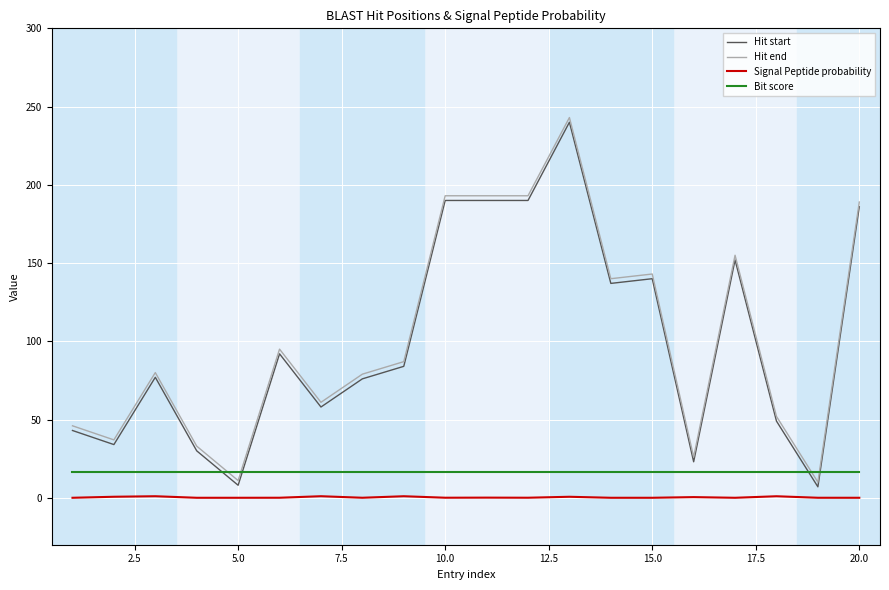

What is the highest value of the Hit end series?

243.0